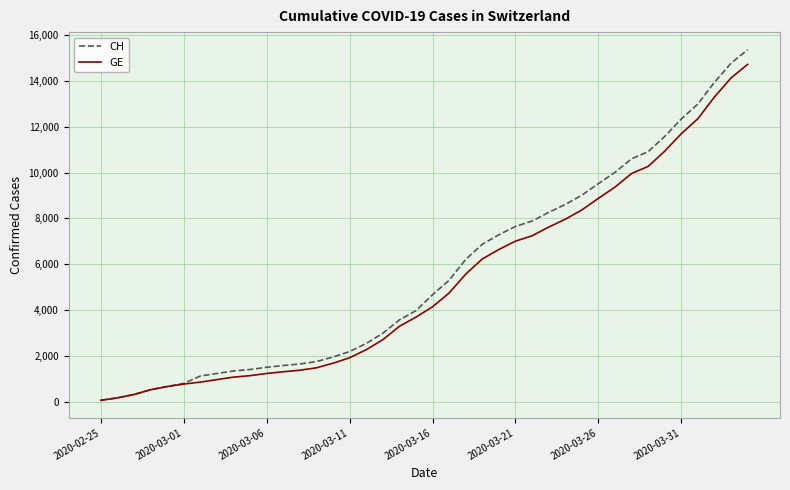

Which series has the largest range (max minus min)?

CH